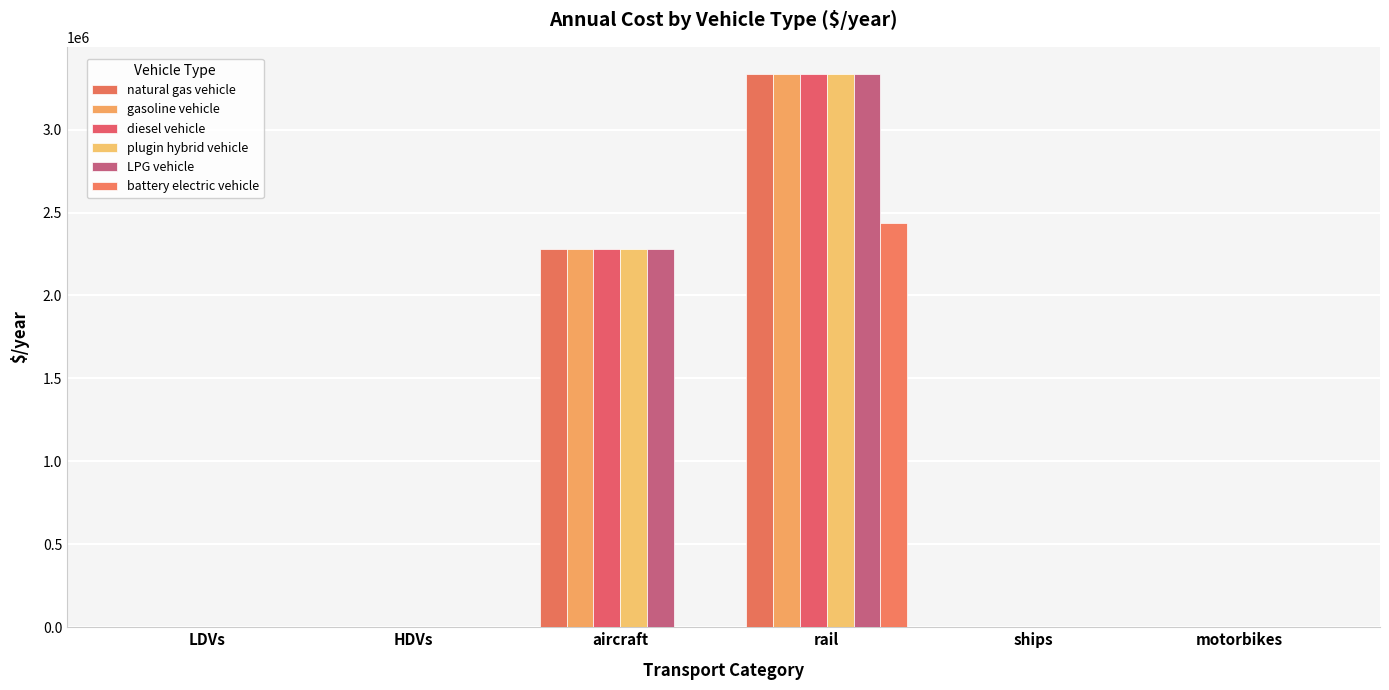

What is the maximum value for gasoline vehicle?

3332119.7